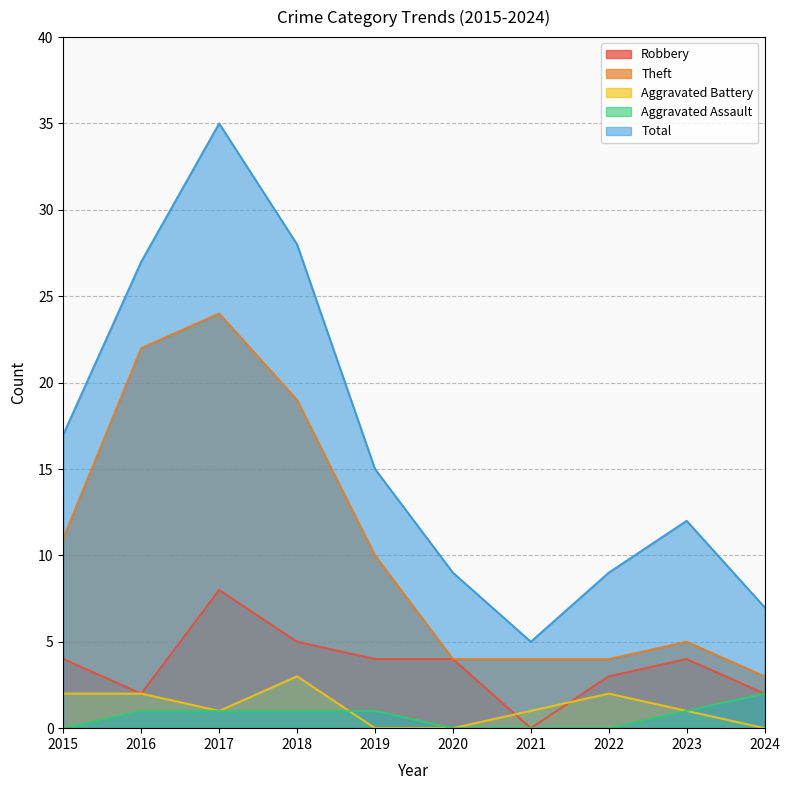

The Robbery series shows 3 at 2016. True or false?

False